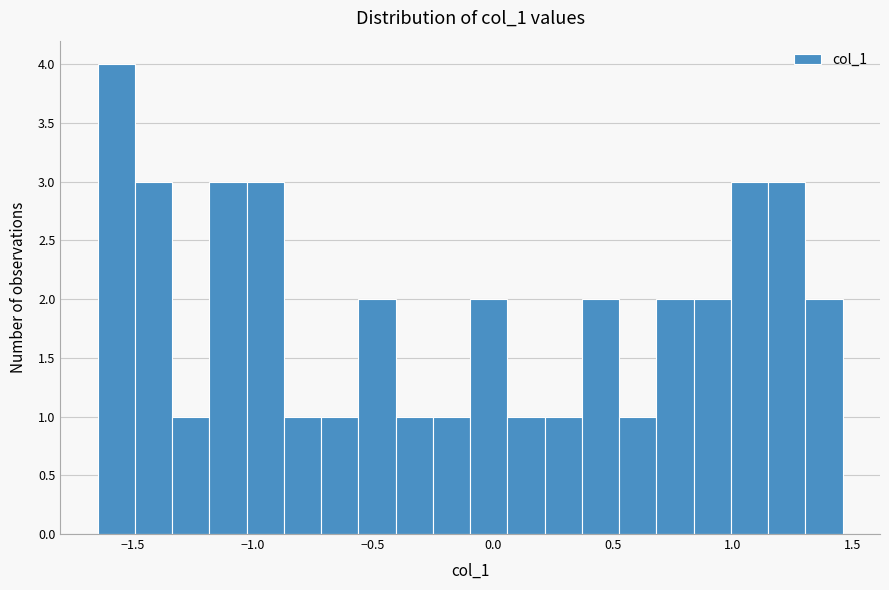

Read against the x-axis, roughly where is the centre of the tallest bar?

-1.55